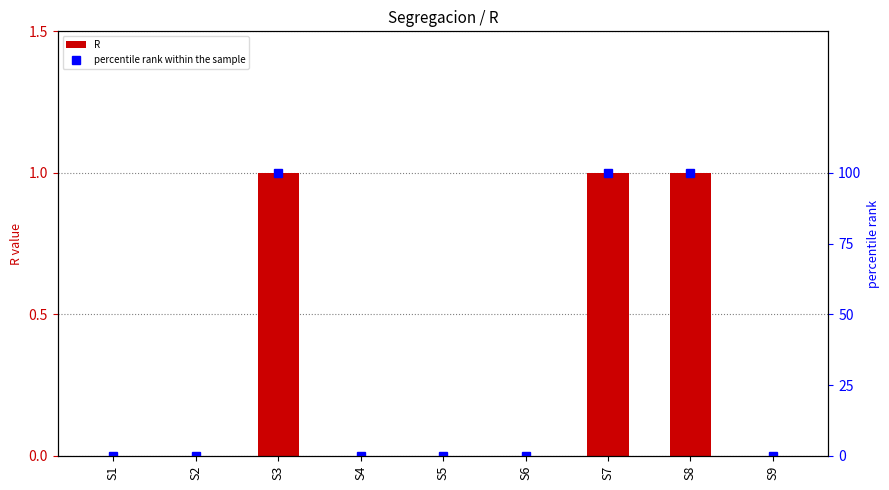

The value of percentile rank within the sample at S9 is 0. True or false?

True